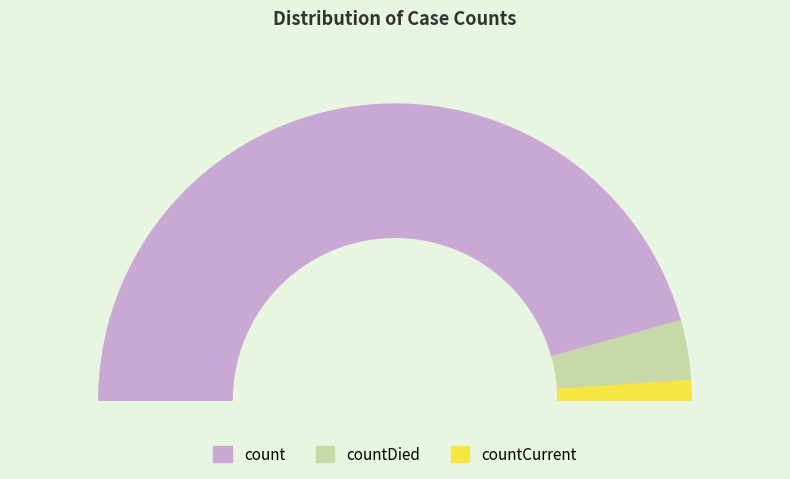

Which category accounts for the majority?

count